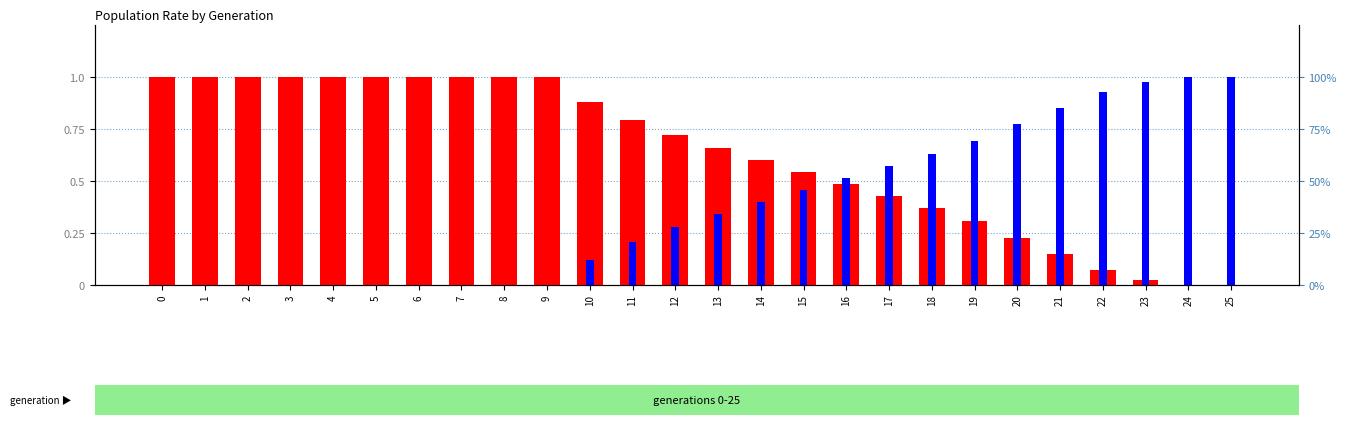

Which series changed the most between 0 and 7?

rate_wt